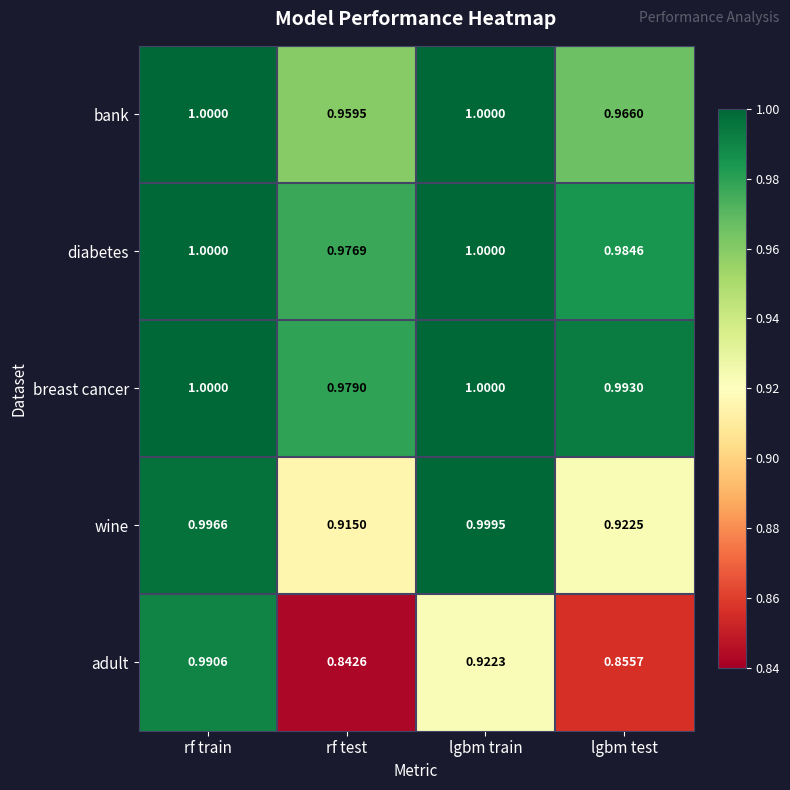

How many values in the bank series are below 1?

2